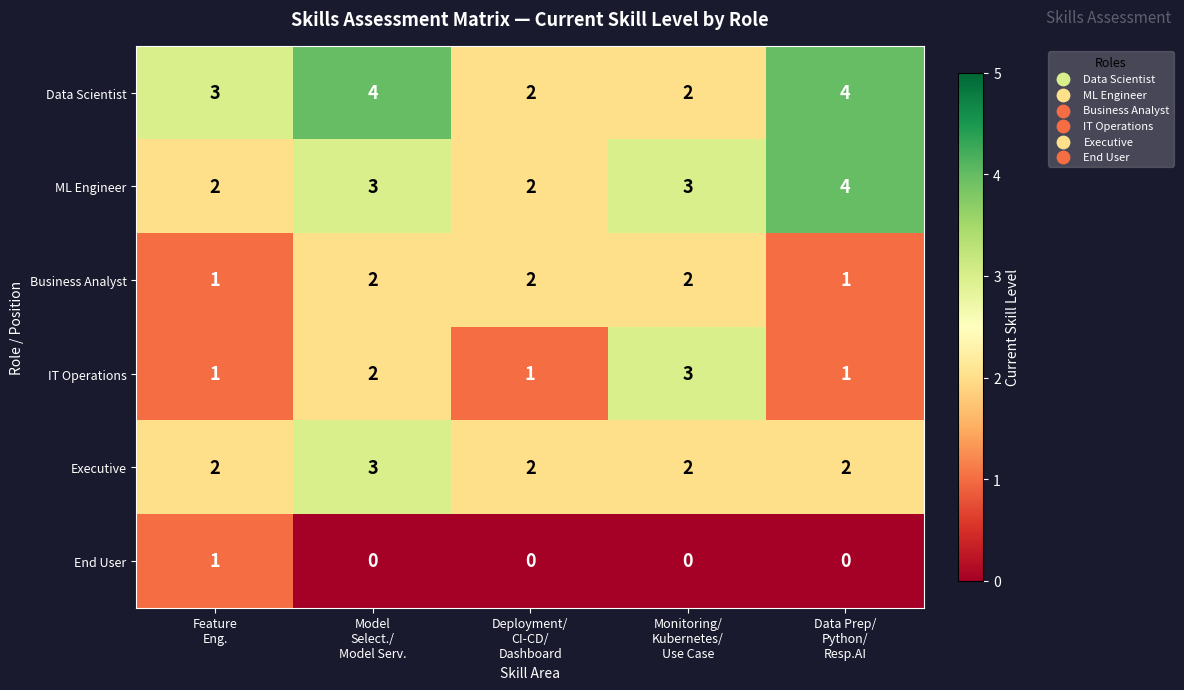

Reading right to left, list all the values displayed in this chart.

Data Scientist: 4	2	2	4	3
ML Engineer: 4	3	2	3	2
Business Analyst: 1	2	2	2	1
IT Operations: 1	3	1	2	1
Executive: 2	2	2	3	2
End User: 0	0	0	0	1